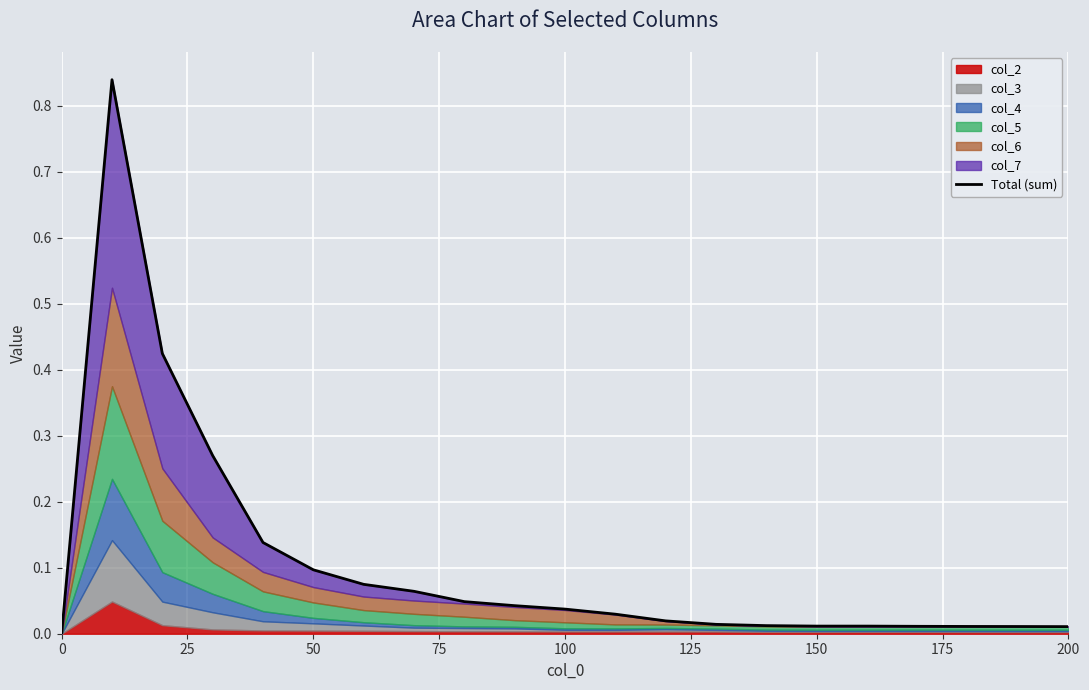

True or false: the data shows 0.0 at 9.

False